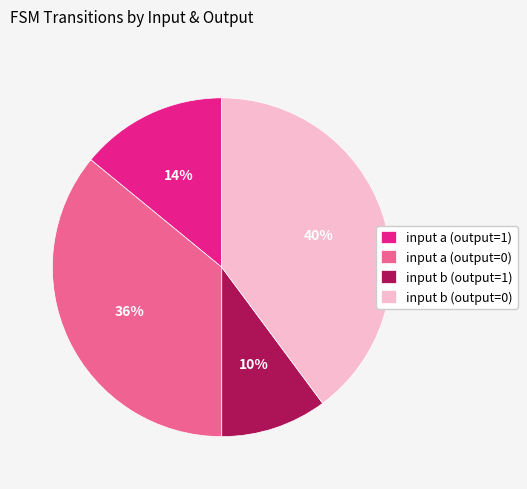

Count the number of slices in the pie.

4